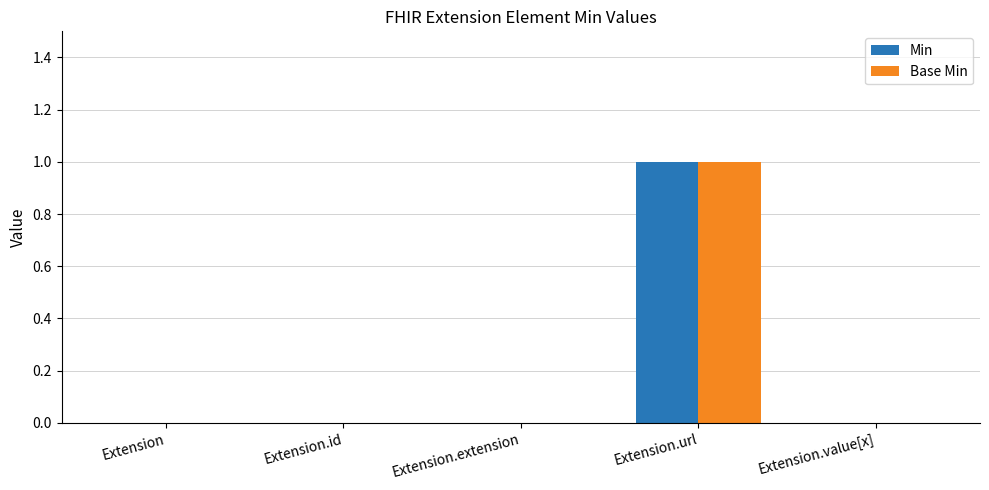

How many distinct data groups are displayed?

2